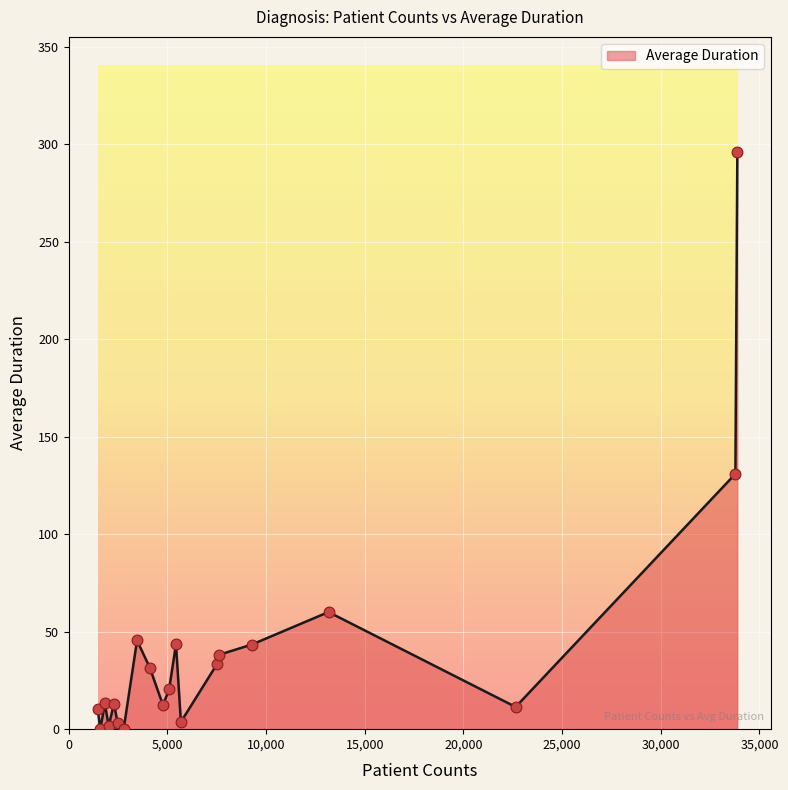

What is the difference between the maximum and minimum values?

296.0